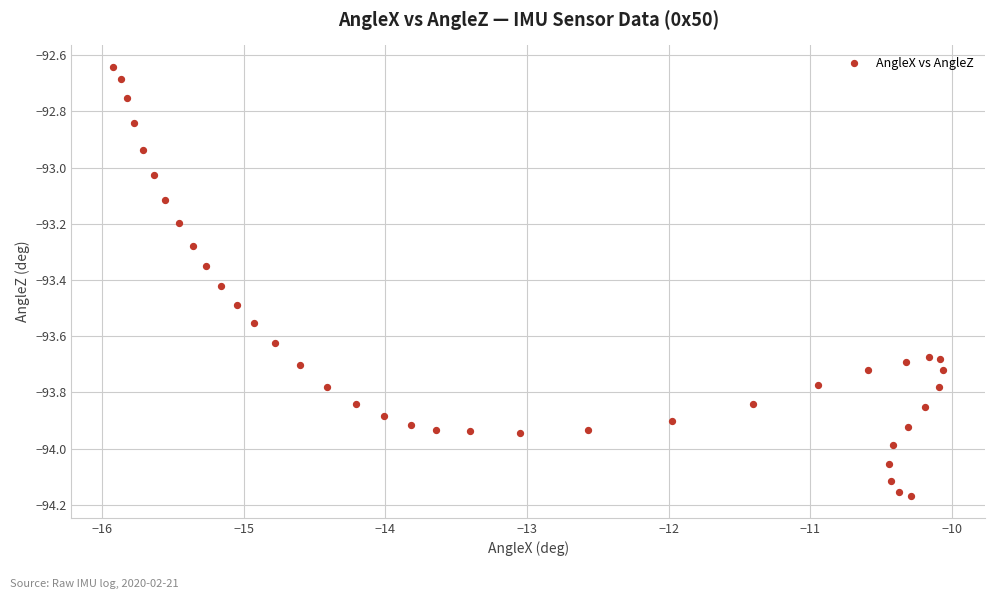

What is the range of Y values (max minus min)?

1.5